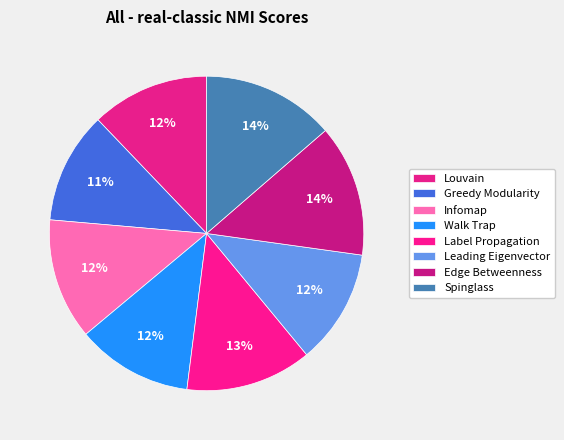

To the nearest percent, what is the difference between the Greedy Modularity and Louvain slice percentages?

1%